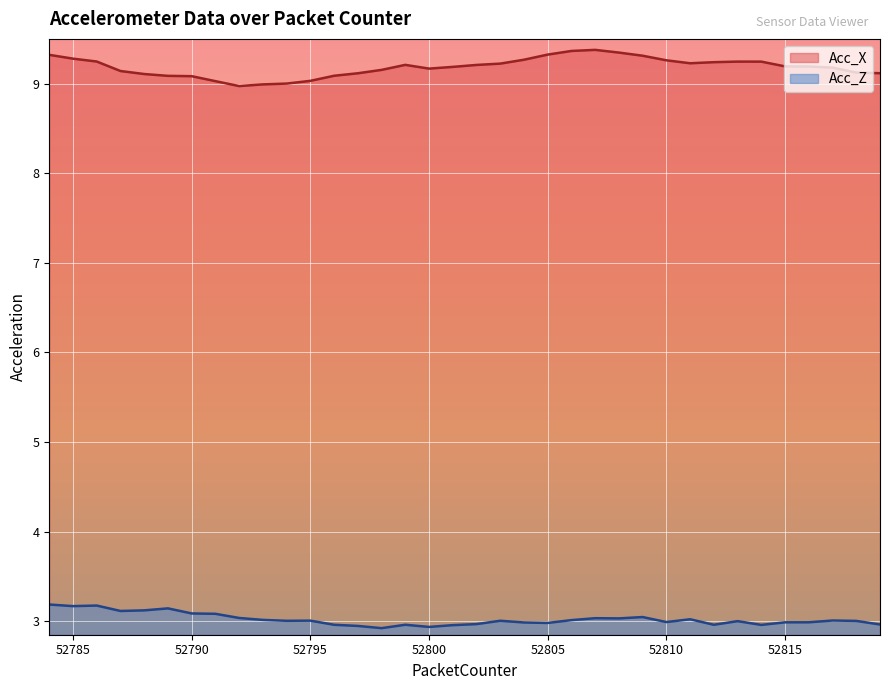

At how many categories does at least one series exceed 8?

36